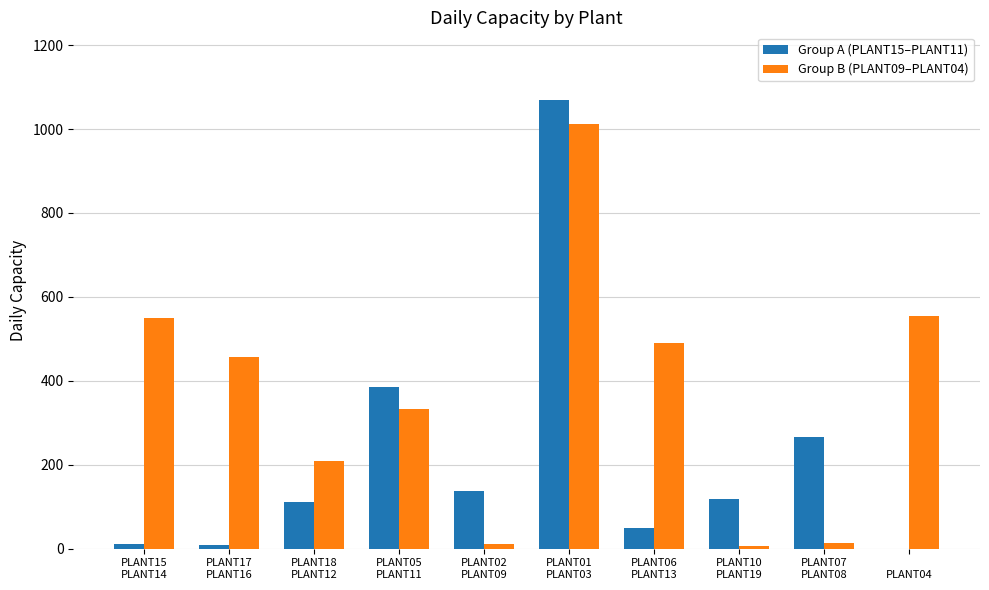

What is the maximum value shown in the chart?

1070